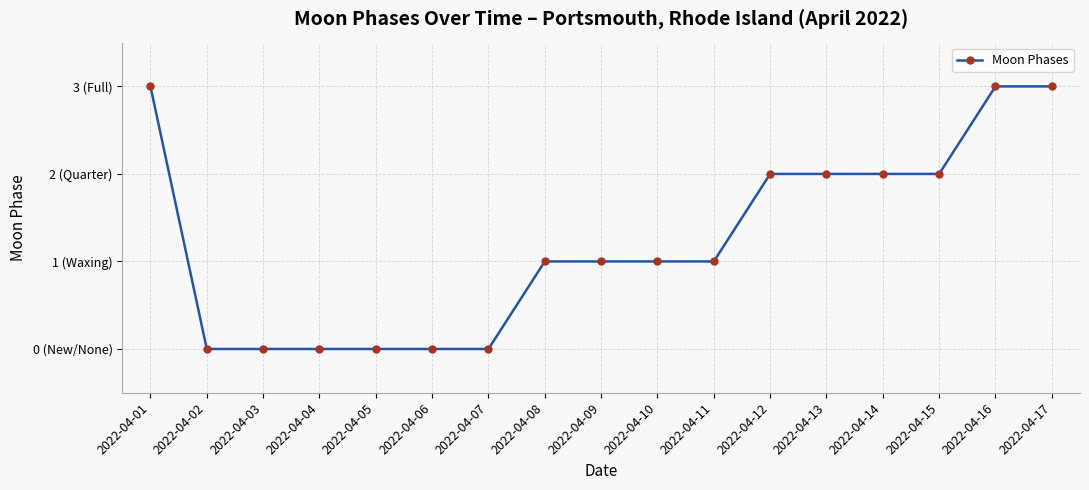

What is the average value?

1